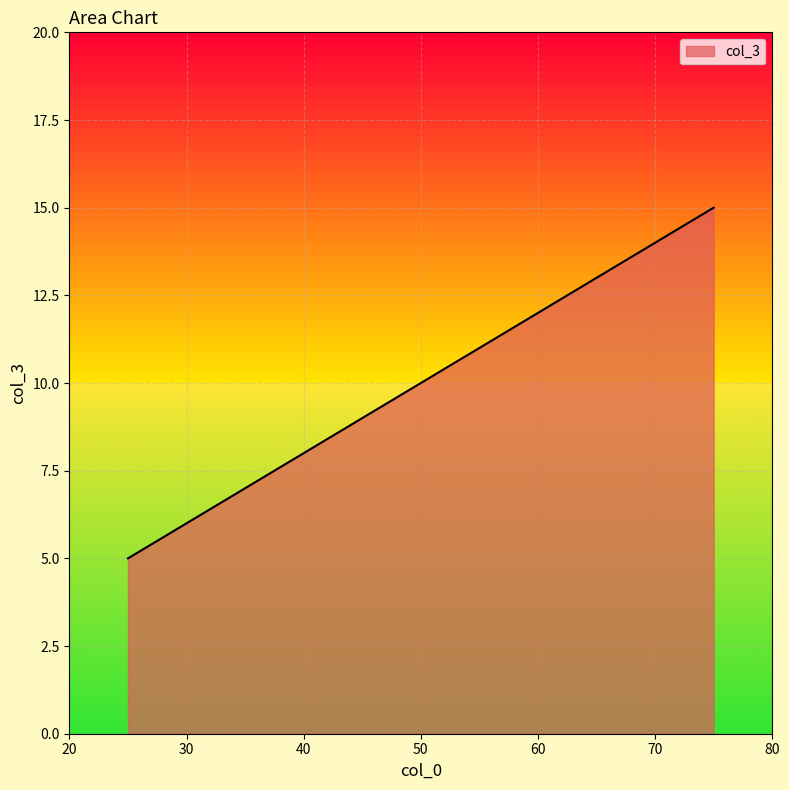

What is the difference between the second highest and minimum values?

5